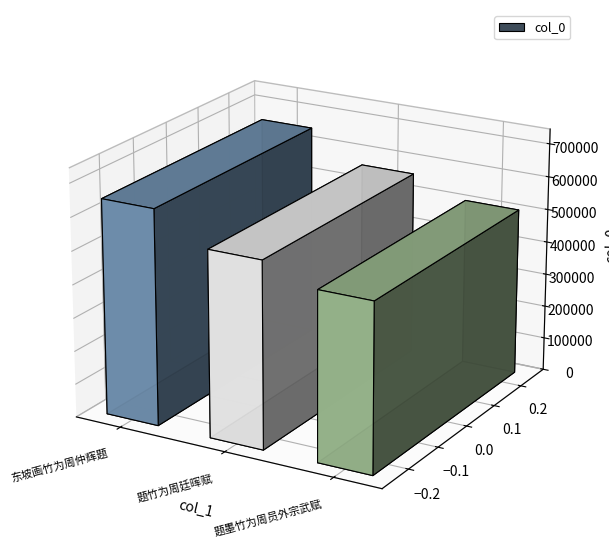

What is the average value?

571273